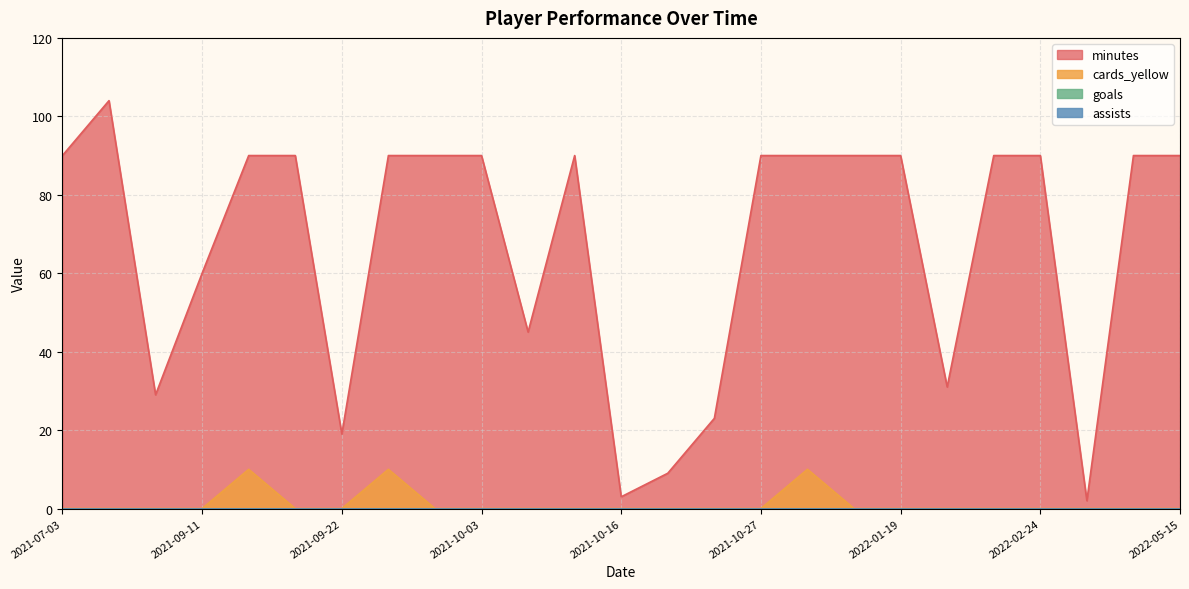

Does the chart have visible grid lines?

Yes